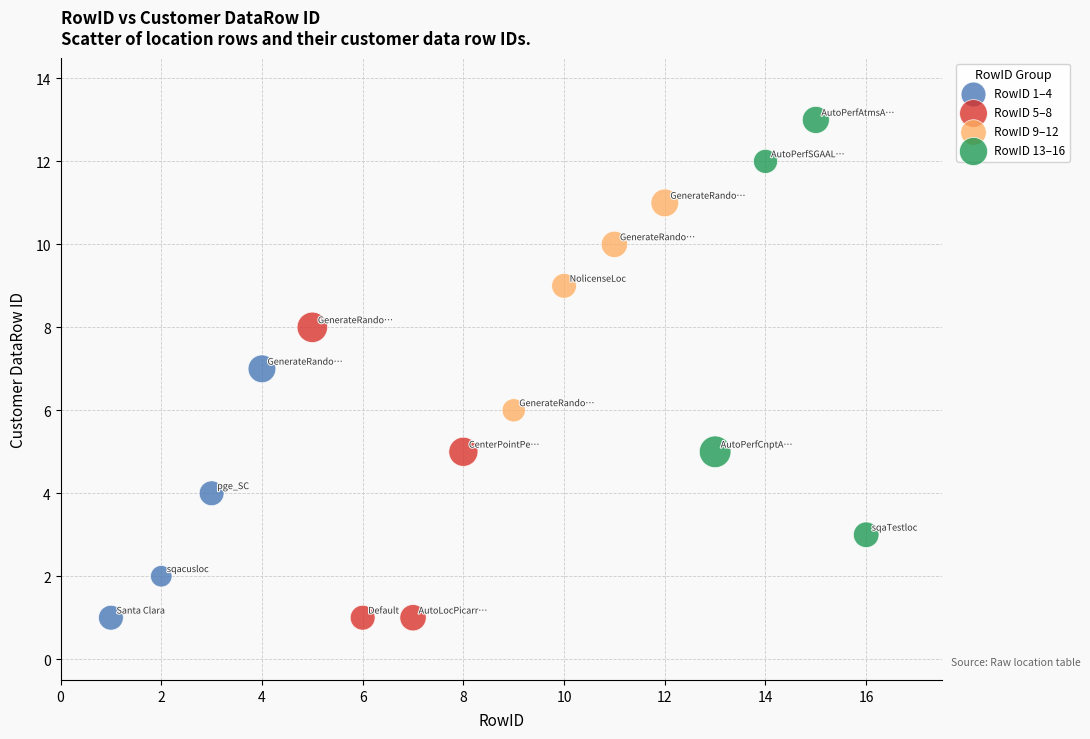

Which series has the largest Y range (max minus min)?

RowID 13–16